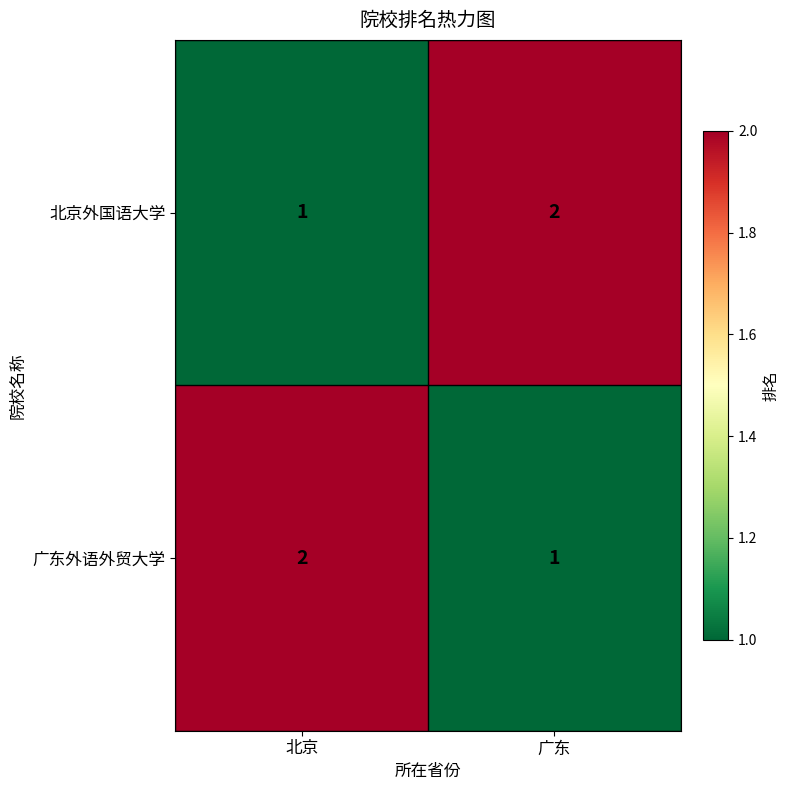

Rank the series at 北京 from lowest to highest value.

北京外国语大学, 广东外语外贸大学